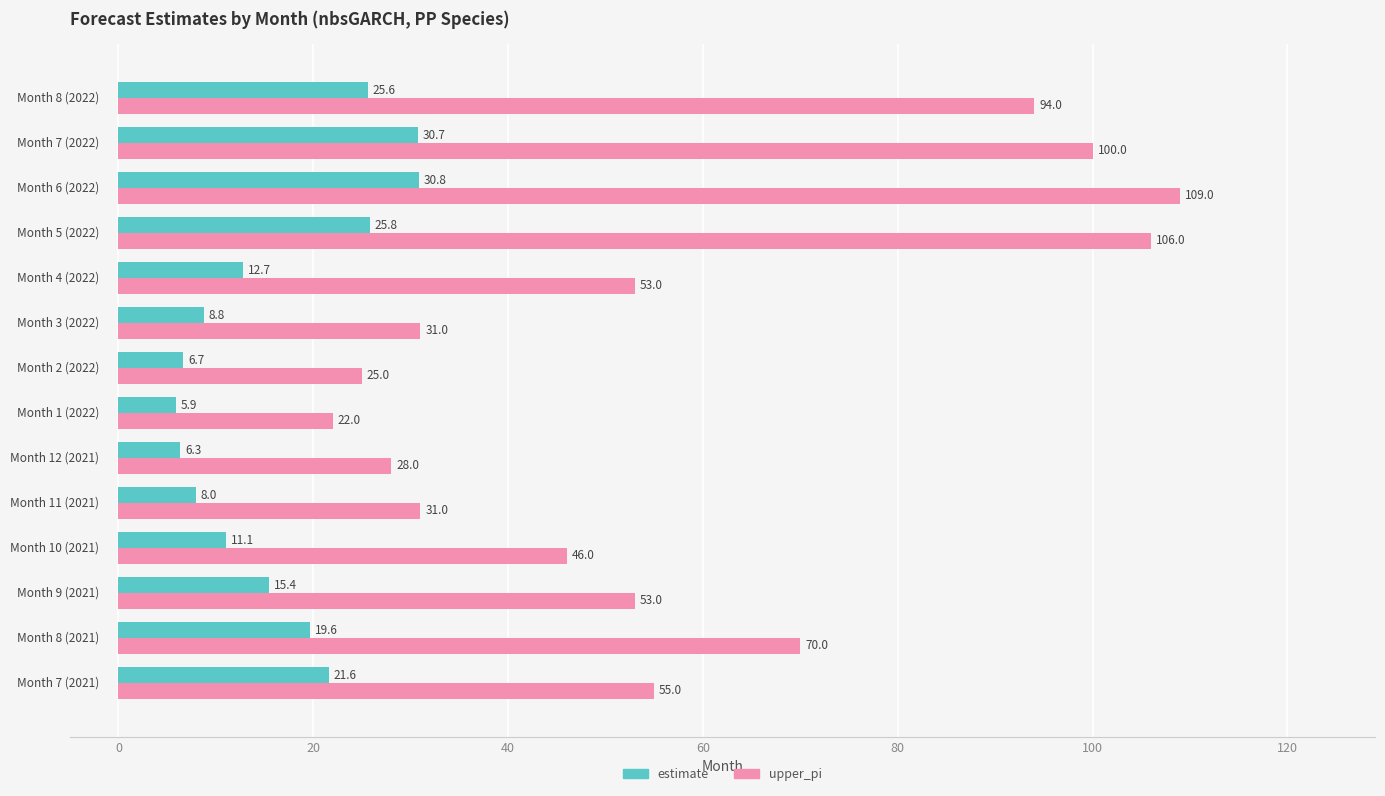

What is the average value of the upper_pi series?

58.8